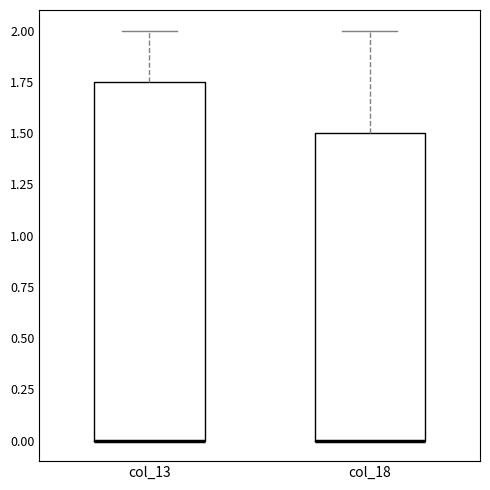

Where is the lower edge of the box for col_13 on the y-axis? The values are not printed on the chart, so give them approximately, as read against the axis.

0.00